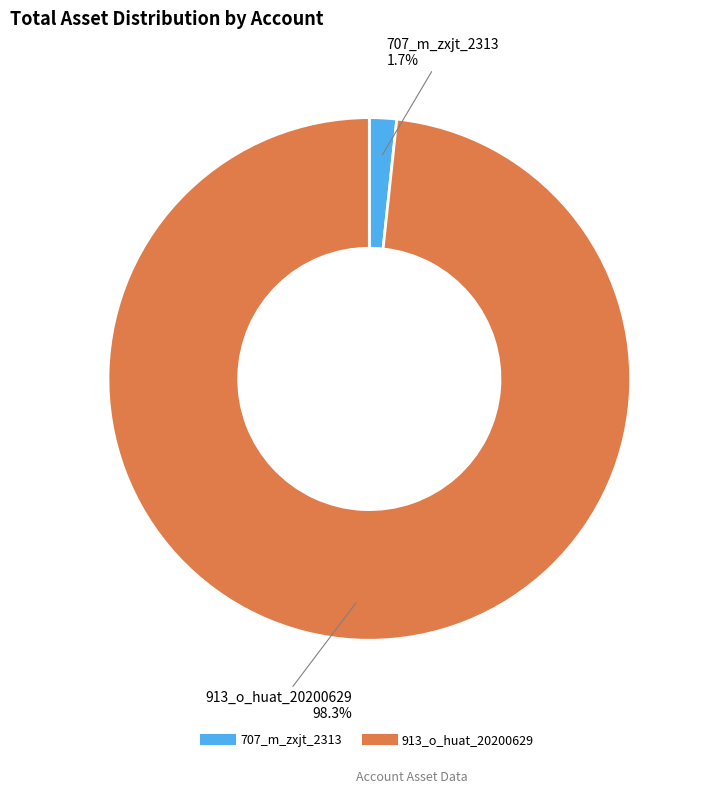

The 913_o_huat_20200629 slice represents 90% of the pie. True or false?

False